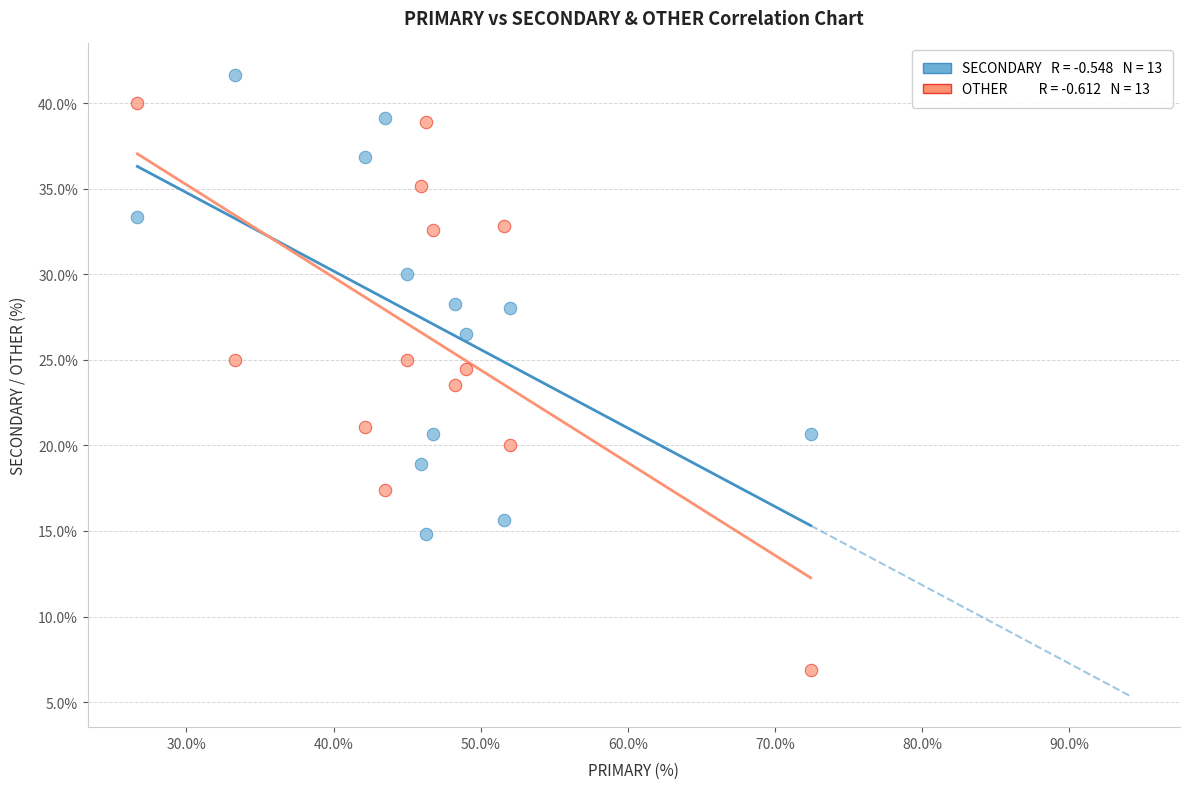

Across all data points, what is the range of X values (max minus min)?

45.7